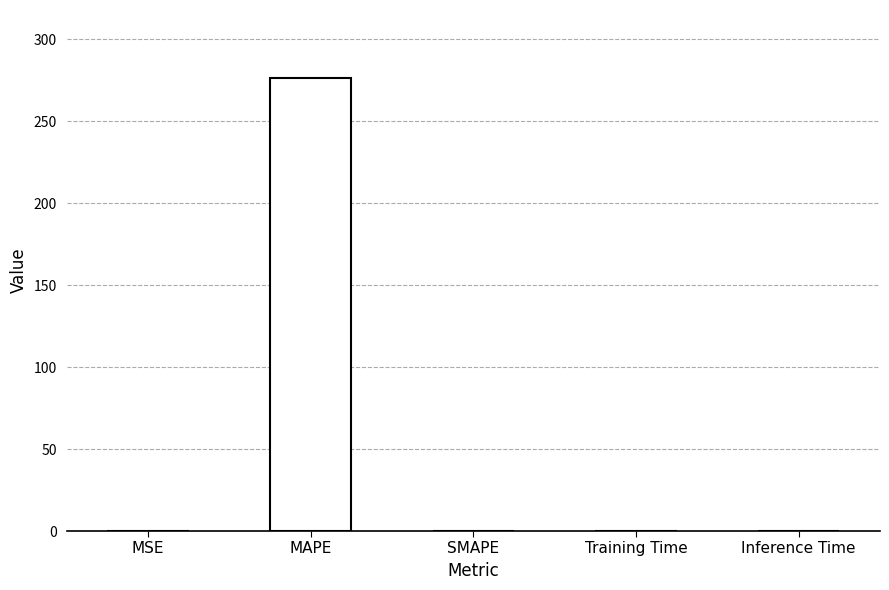

Which category has the highest value across all series?

MAPE